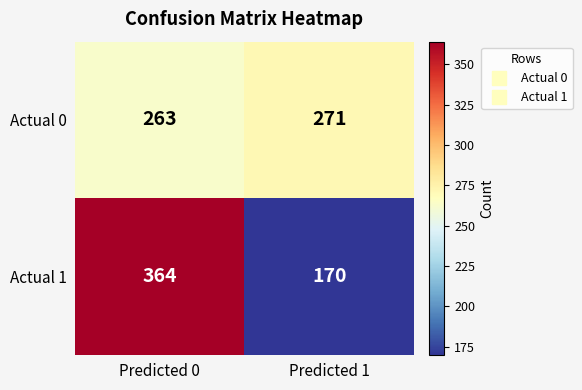

List the series in order of their peak value, highest first.

Actual 1, Actual 0